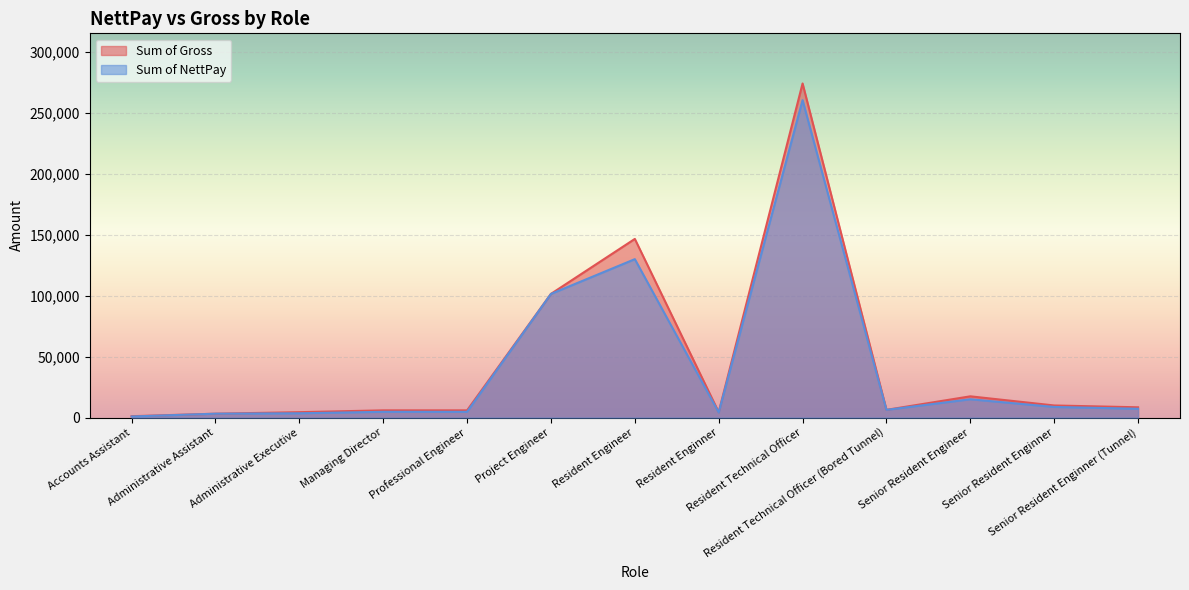

How many interior local peaks does the Sum of Gross series have?

3